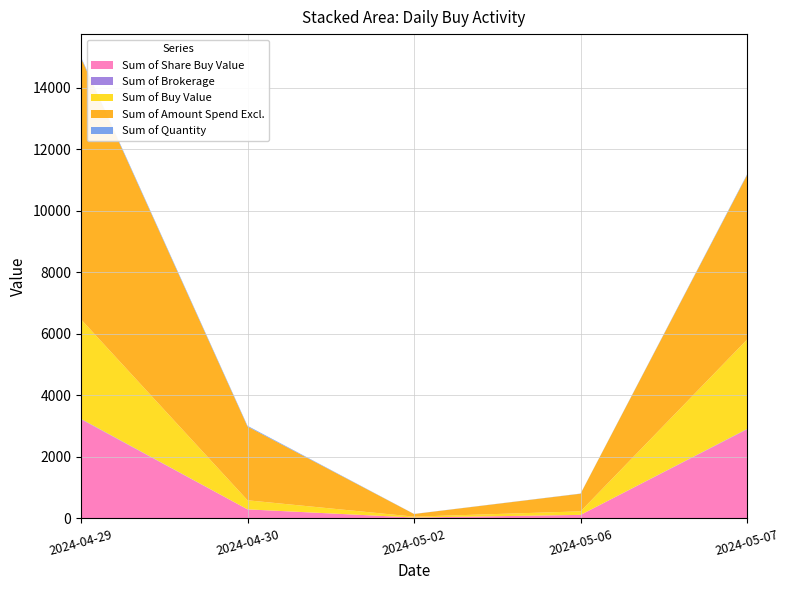

Reading right to left, what are all the values shown in this chart?

Sum of Share Buy Value: 2024-05-07=2892.9	2024-05-06=114.2	2024-05-02=28.4	2024-04-30=293.1	2024-04-29=3219.1
Sum of Brokerage: 2024-05-07=14.5	2024-05-06=0.6	2024-05-02=0.1	2024-04-30=1.5	2024-04-29=16.1
Sum of Buy Value: 2024-05-07=2907.4	2024-05-06=114.8	2024-05-02=28.6	2024-04-30=294.5	2024-04-29=3235.2
Sum of Amount Spend Excl.: 2024-05-07=5351.6	2024-05-06=573.9	2024-05-02=85.8	2024-04-30=2396.3	2024-04-29=8493.4
Sum of Quantity: 2024-05-07=22.0	2024-05-06=5.0	2024-05-02=3.0	2024-04-30=25.0	2024-04-29=32.0